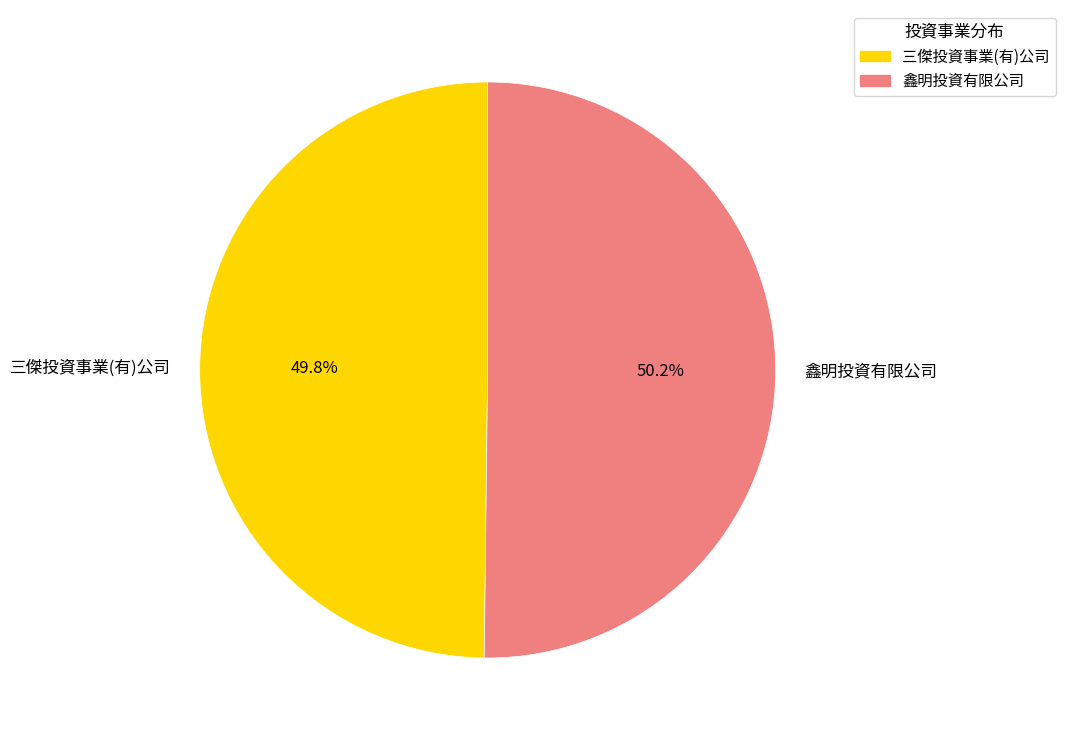

Does any single category account for the majority?

Yes